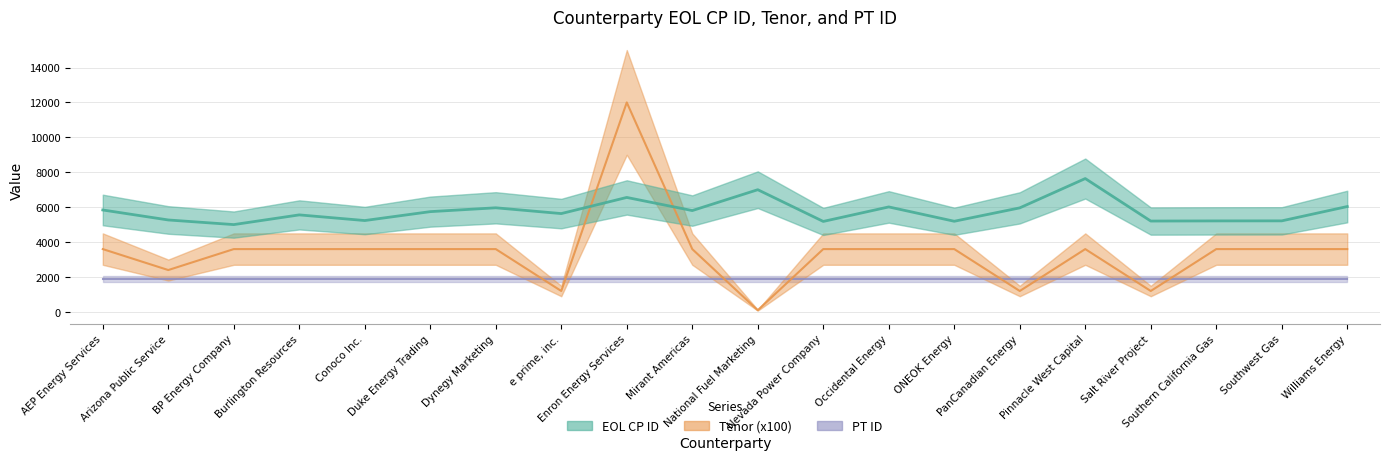

Reading left to right, extract all data points from this chart.

EOL CP ID: AEP Energy Services=5840	Arizona Public Service=5268	BP Energy Company=5003	Burlington Resources=5559	Conoco Inc.=5235	Duke Energy Trading=5745	Dynegy Marketing=5965	e prime, inc.=5634	Enron Energy Services=6558	Mirant Americas=5806	National Fuel Marketing=7001	Nevada Power Company=5184	Occidental Energy=6015	ONEOK Energy=5194	PanCanadian Energy=5961	Pinnacle West Capital=7640	Salt River Project=5206	Southern California Gas=5214	Southwest Gas=5217	Williams Energy=6037
Tenor: AEP Energy Services=3600	Arizona Public Service=2400	BP Energy Company=3600	Burlington Resources=3600	Conoco Inc.=3600	Duke Energy Trading=3600	Dynegy Marketing=3600	e prime, inc.=1200	Enron Energy Services=12000	Mirant Americas=3600	National Fuel Marketing=100	Nevada Power Company=3600	Occidental Energy=3600	ONEOK Energy=3600	PanCanadian Energy=1200	Pinnacle West Capital=3600	Salt River Project=1200	Southern California Gas=3600	Southwest Gas=3600	Williams Energy=3600